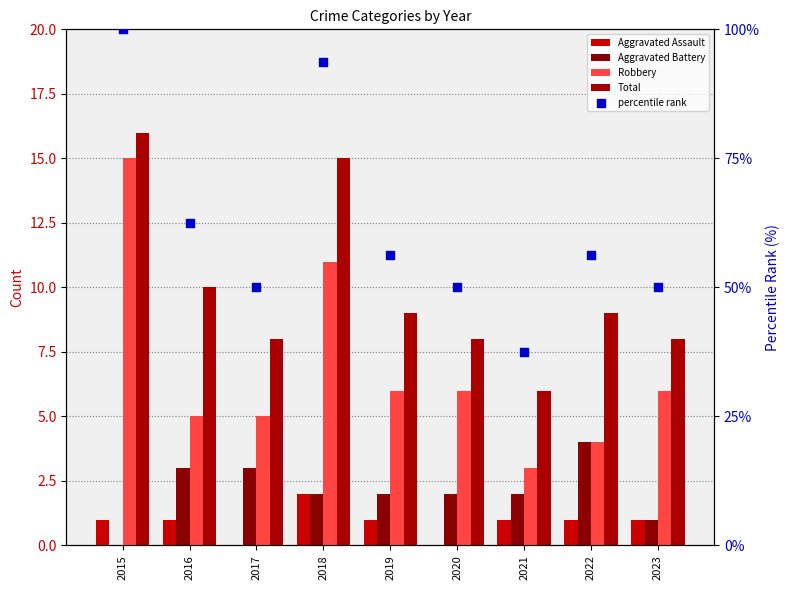

Which series has the largest total across all categories?

percentile rank